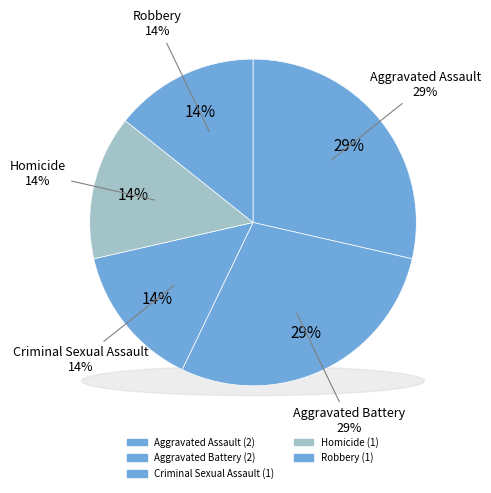

Count the number of slices in the pie.

6